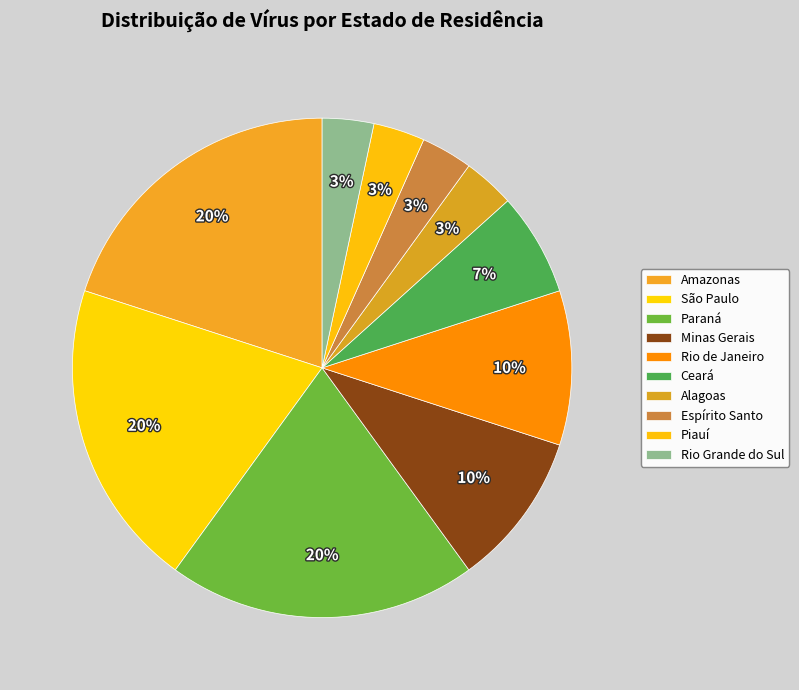

Do Rio Grande do Sul and São Paulo together represent more than half of the pie?

No